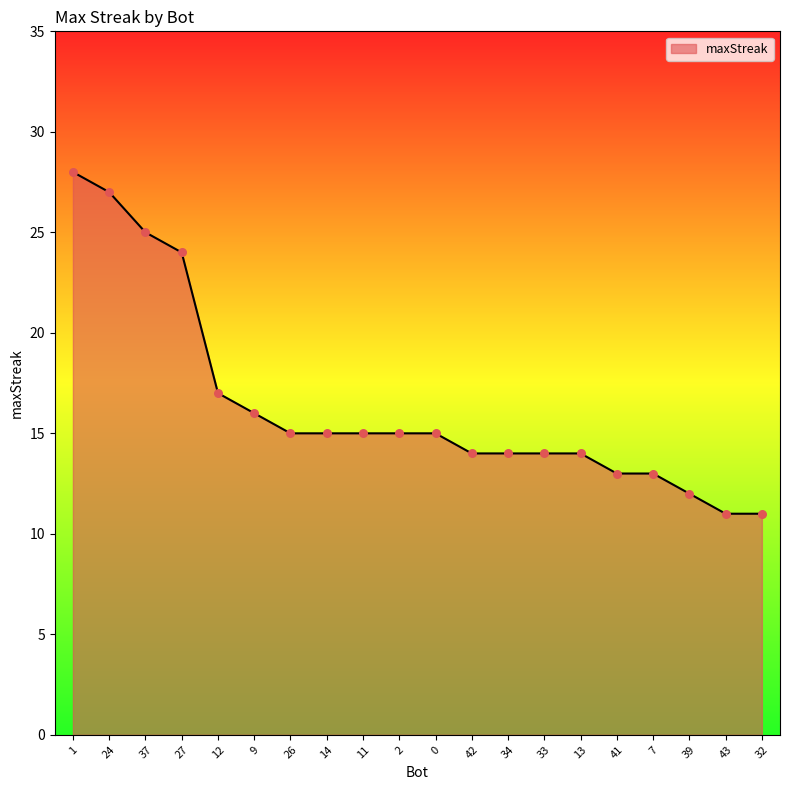

What is the ratio of the value at 32 to the value at 11?

0.7